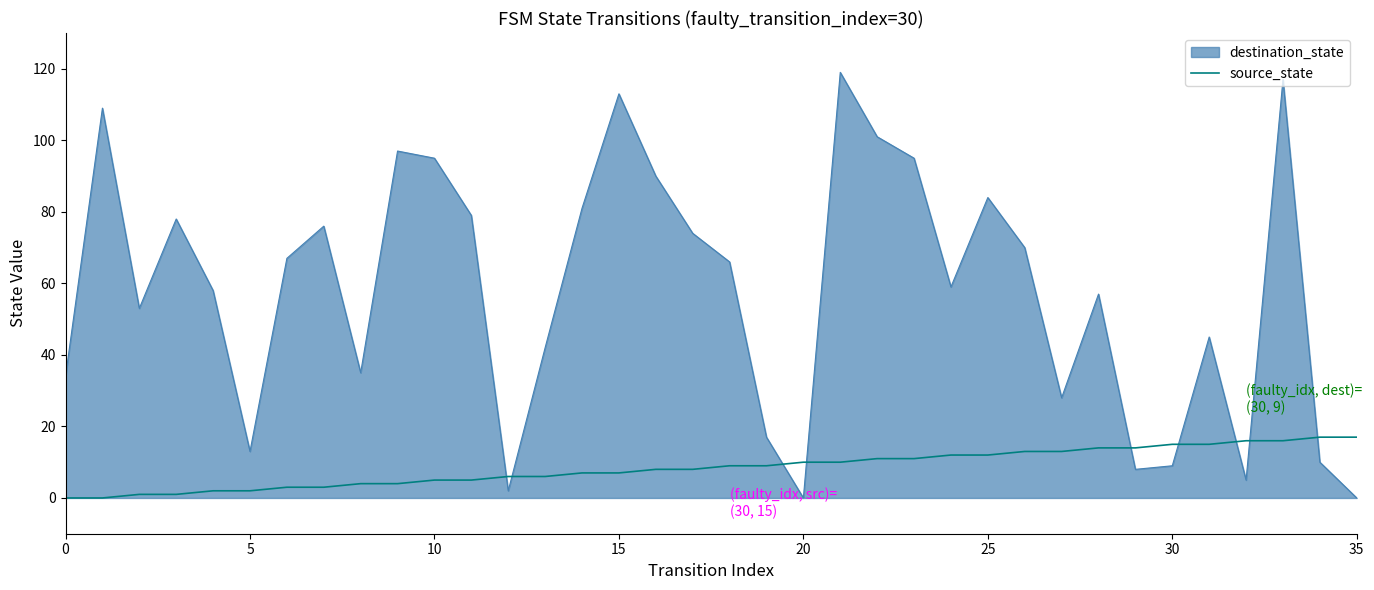

List the series in order of their overall mean, lowest first.

source_state, destination_state